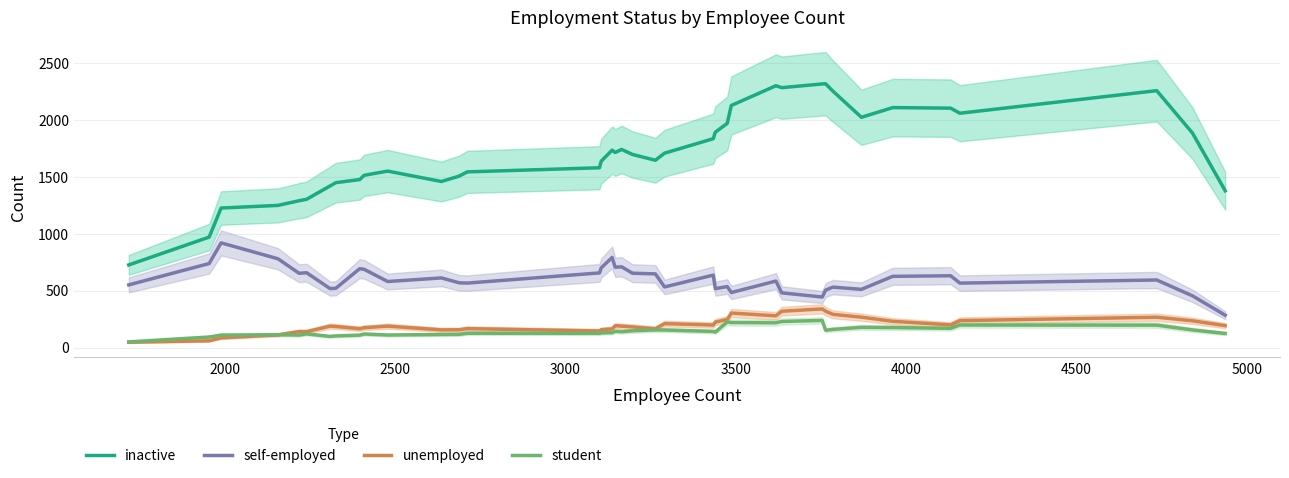

What is the highest value of the inactive series?

2317.8